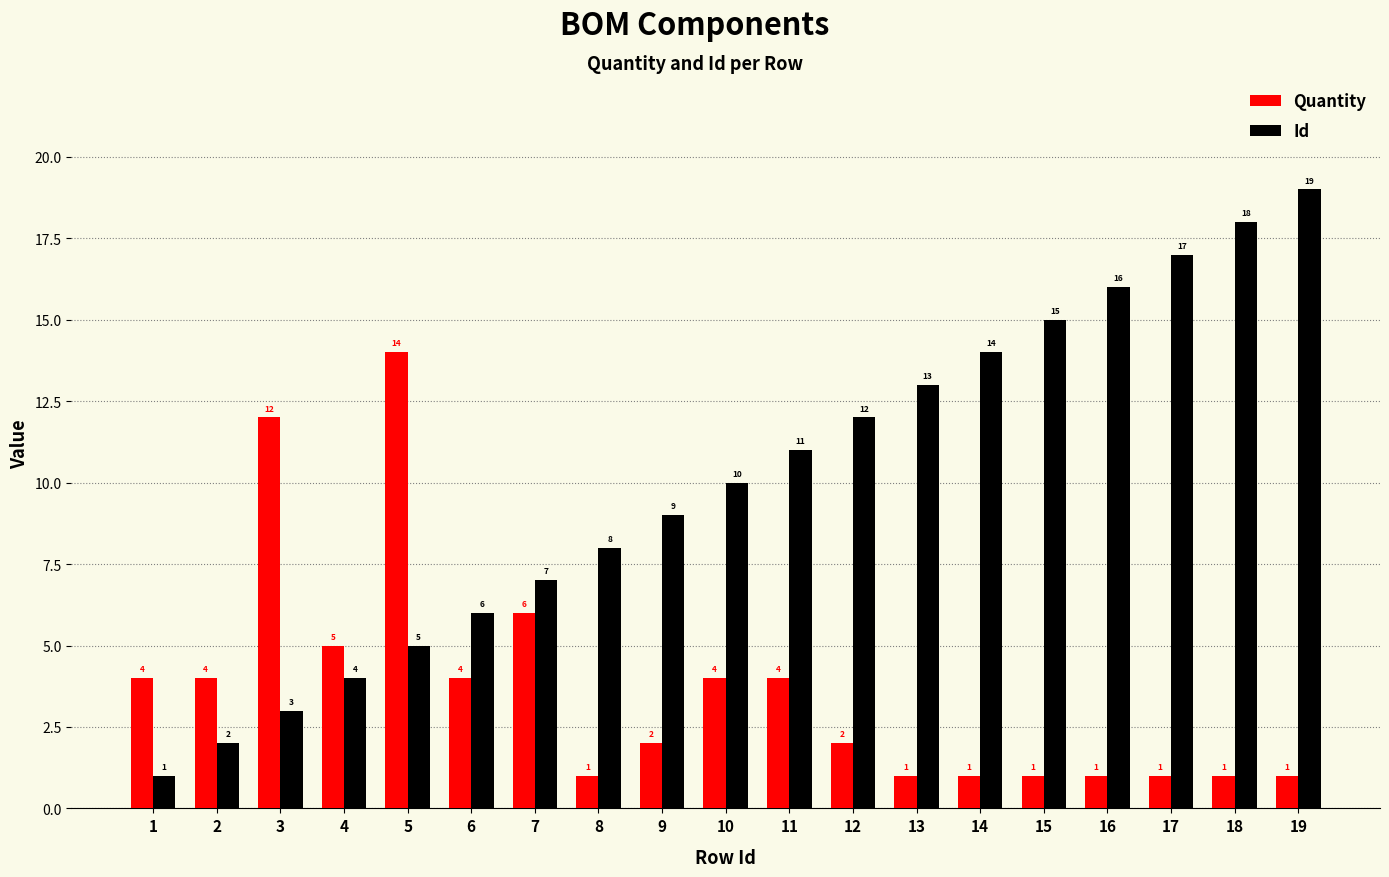

Which series has the largest range (max minus min)?

Id